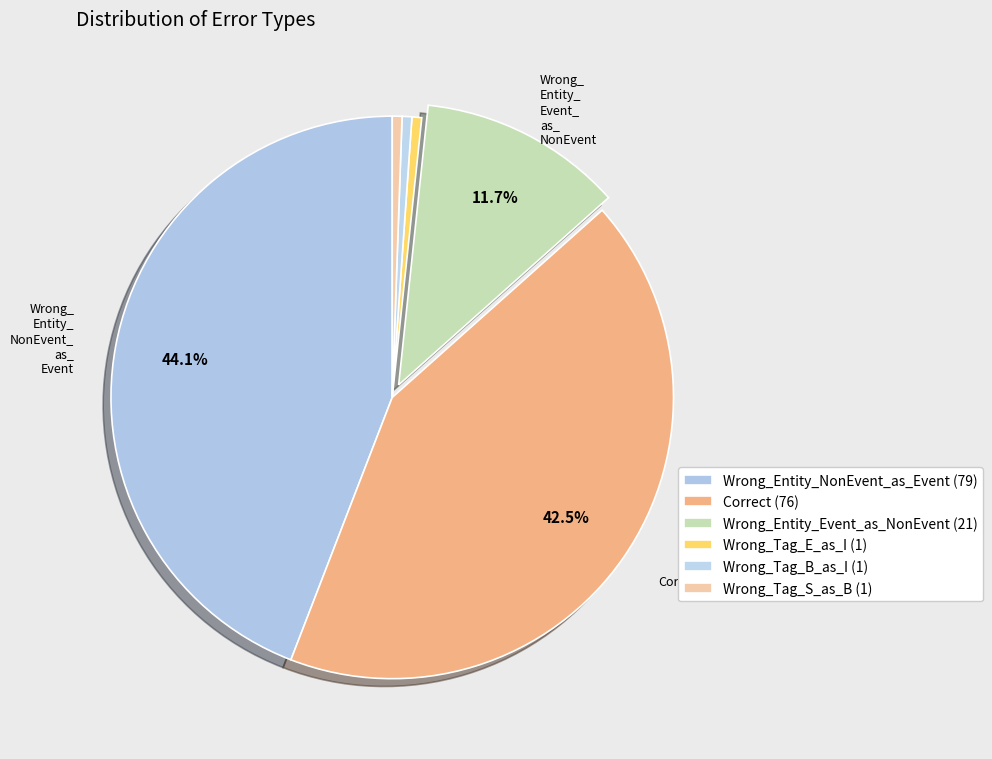

What is the smallest slice in the pie chart?

Wrong_Tag_E_as_I